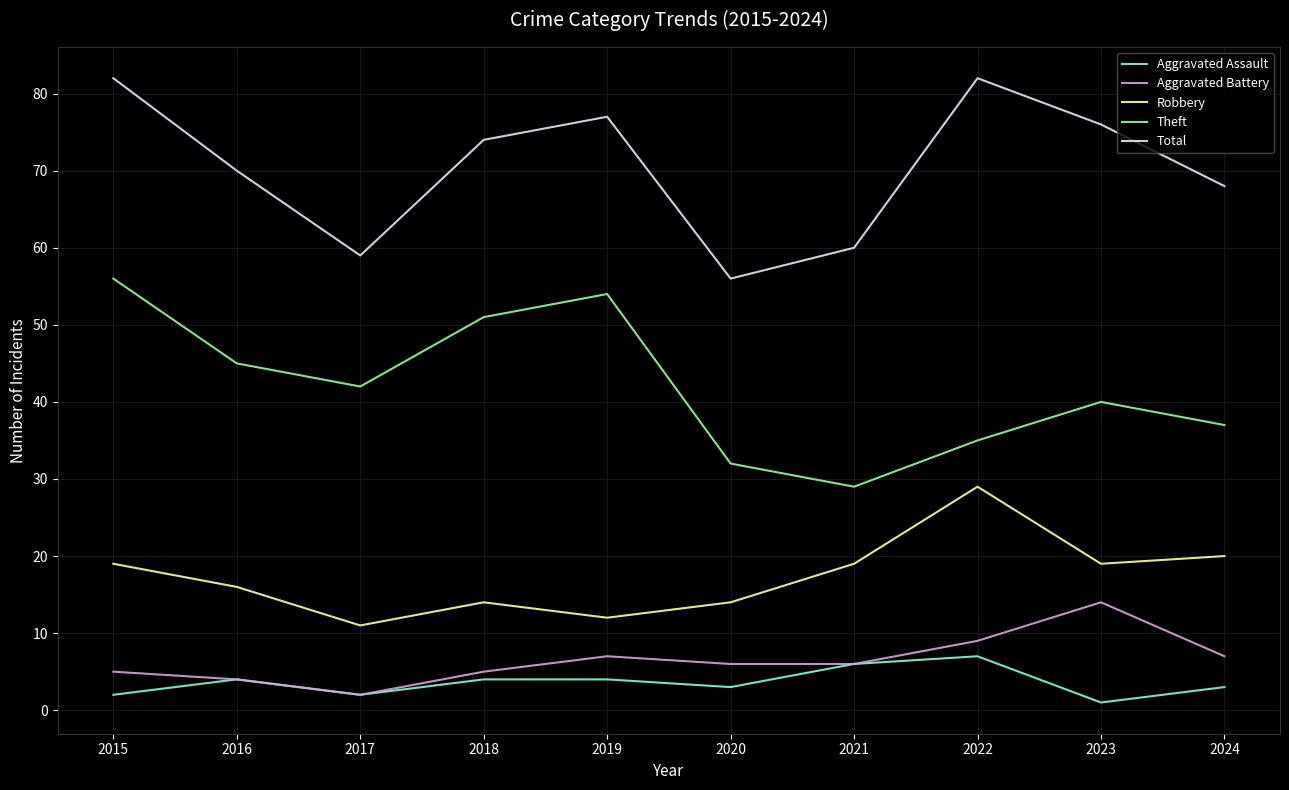

What is the spread (max minus min) of values at 2021?

54